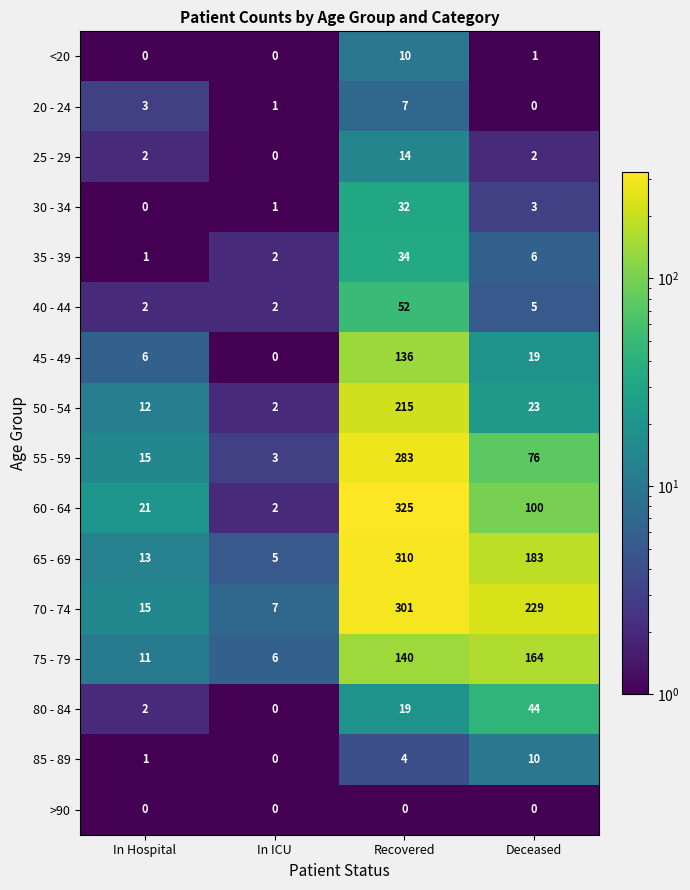

What is the greatest value displayed?

325